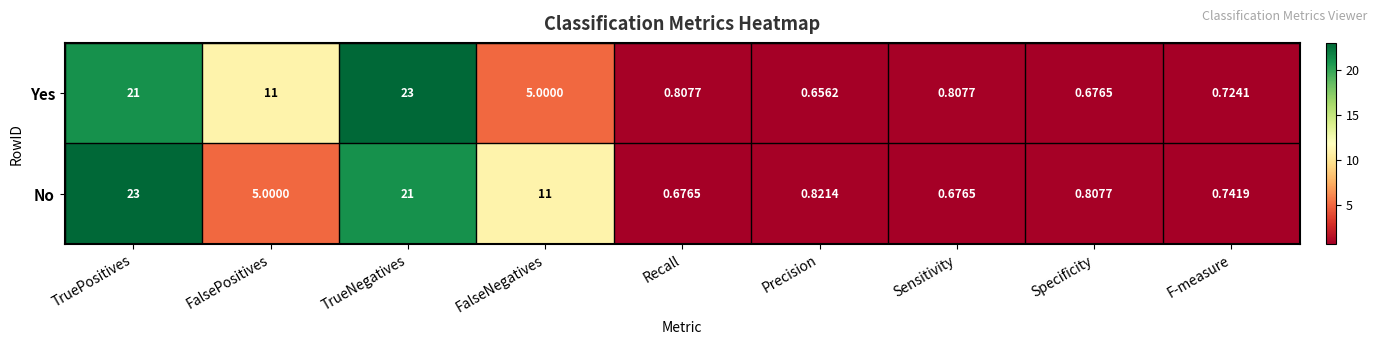

Rank the series by their average value, from lowest to highest.

Yes, No